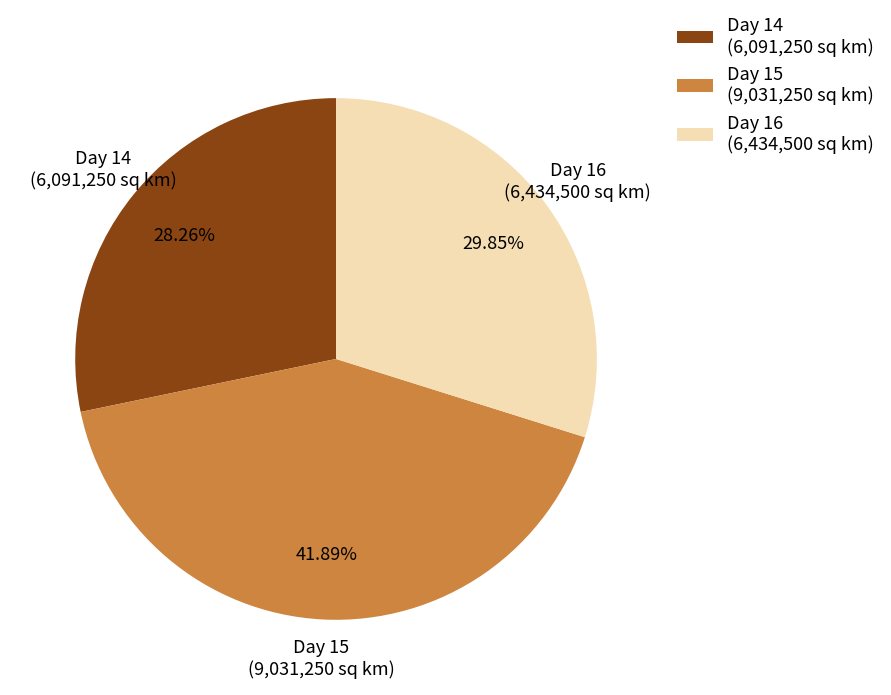

Approximately how many times larger is the value at Day 15 compared to Day 16?

1.4